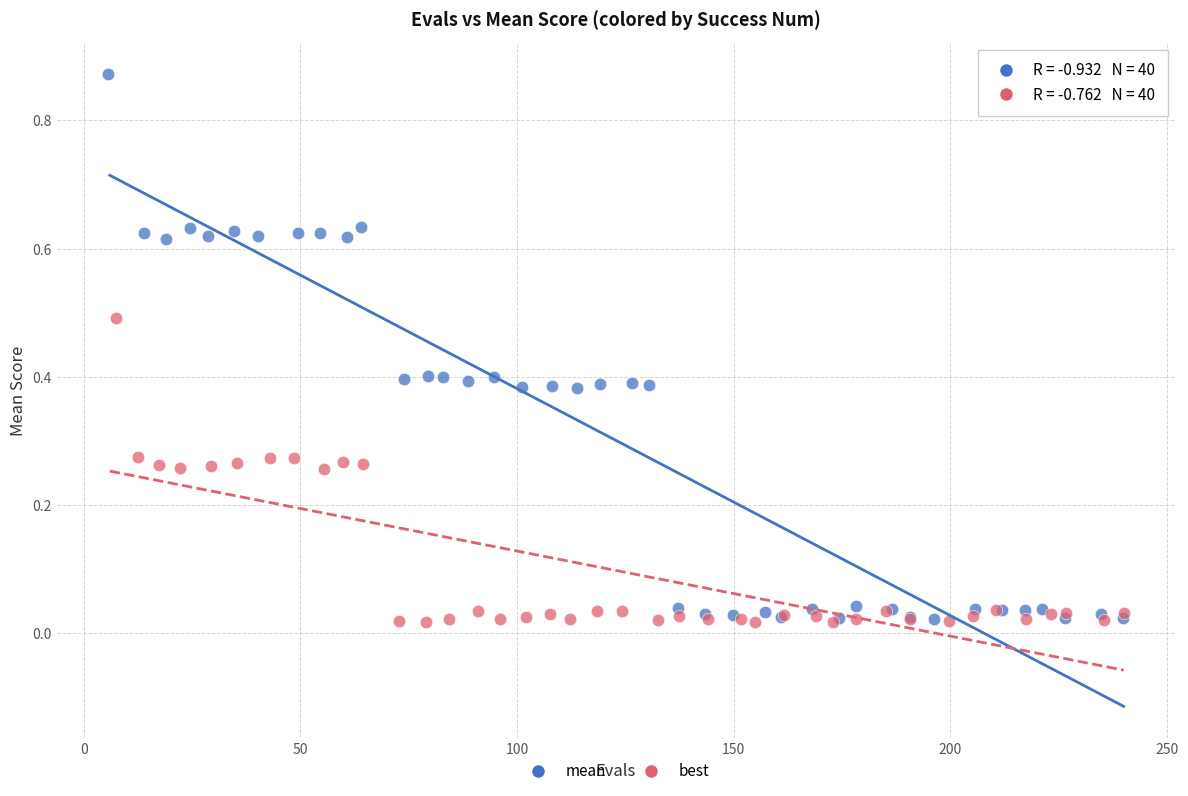

What are all the series names shown in the legend?

mean, best